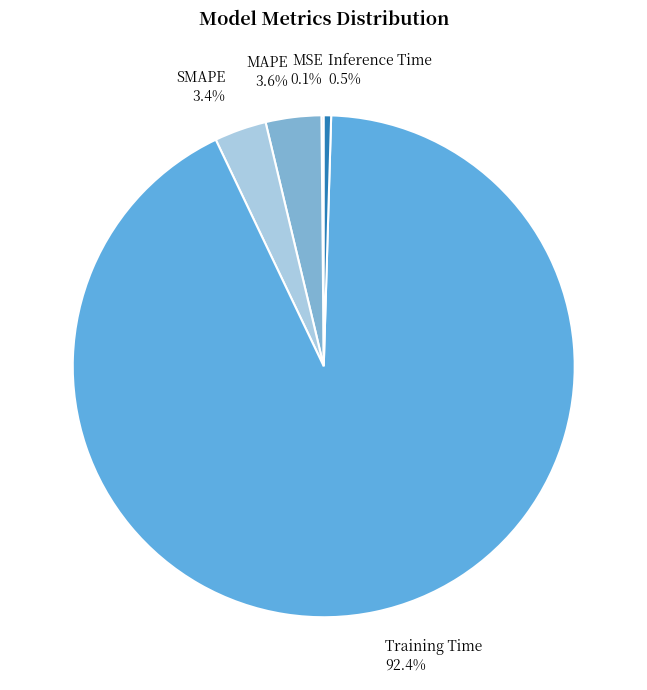

Which has a higher value, Training Time or SMAPE?

Training Time